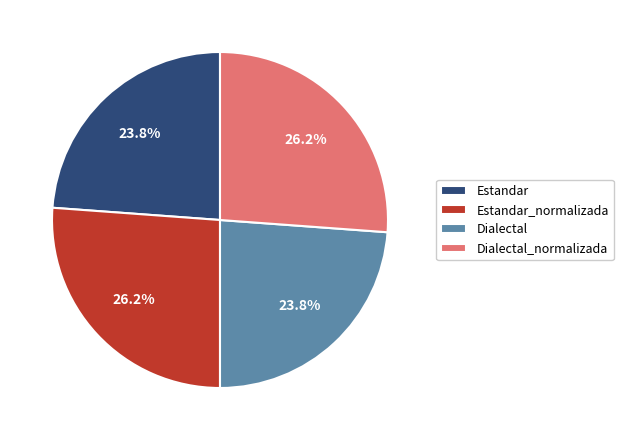

What is the total percentage of Estandar_normalizada and Dialectal?

50.0%